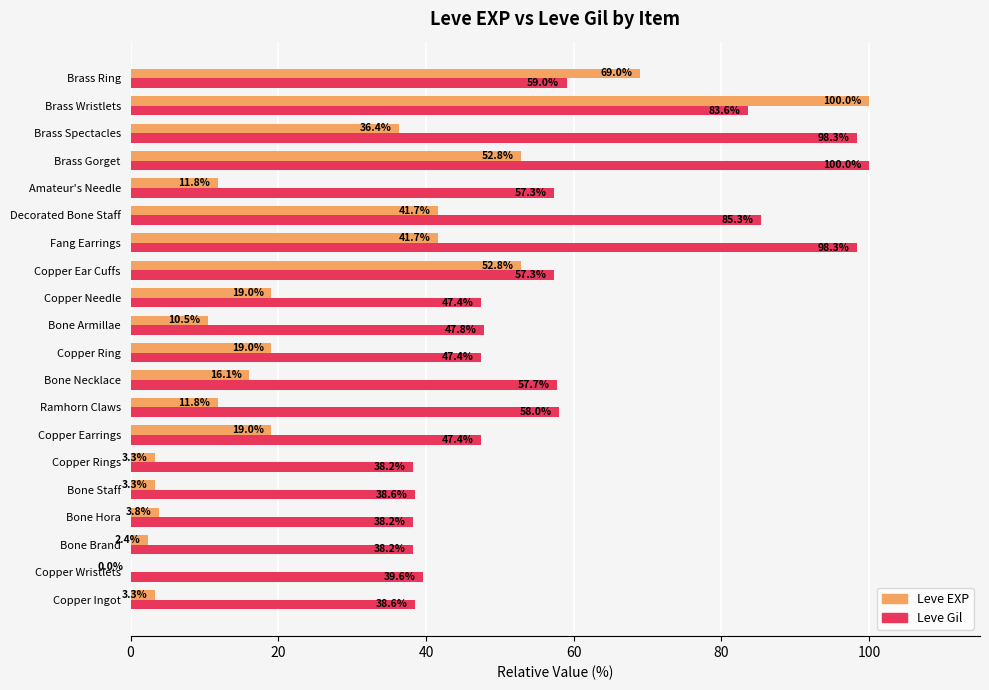

Between Fang Earrings and Brass Spectacles, which series saw the biggest shift?

Leve EXP